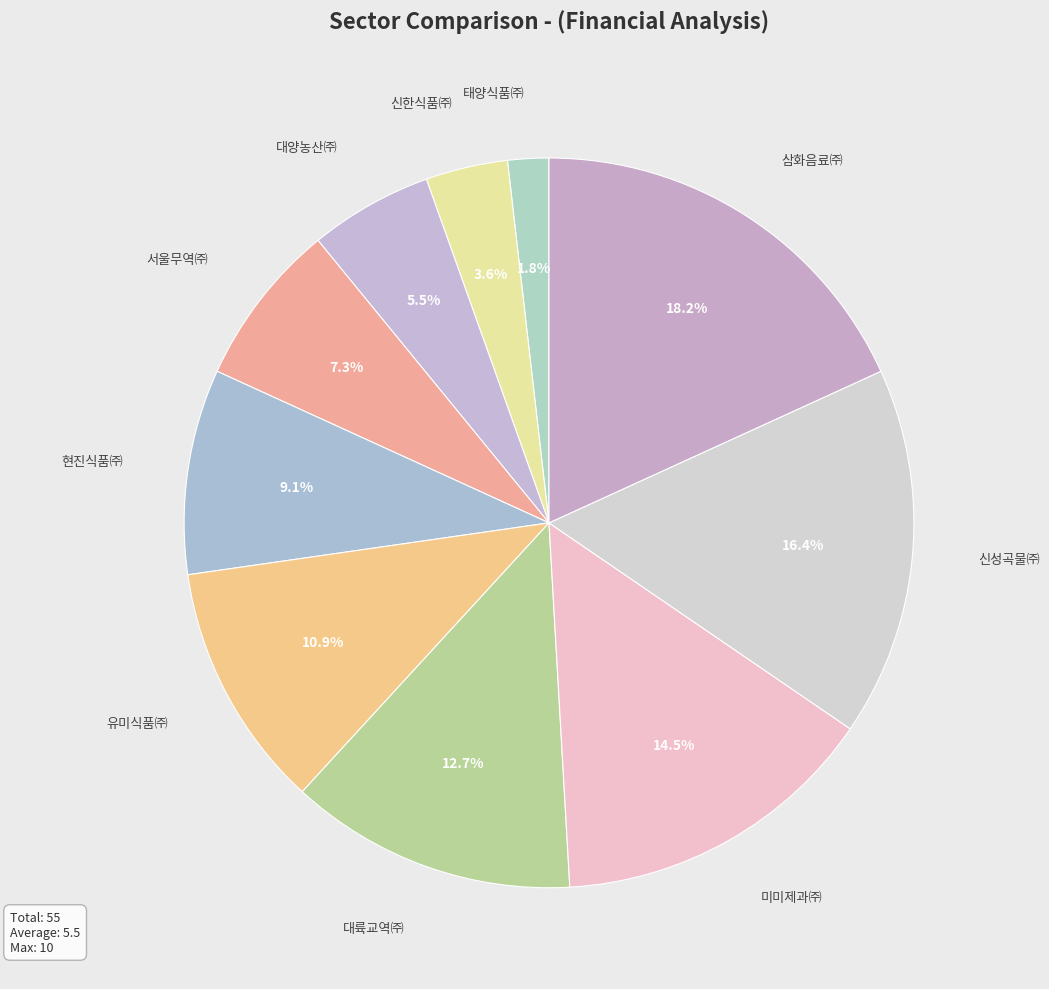

How many slices are in this pie chart?

10